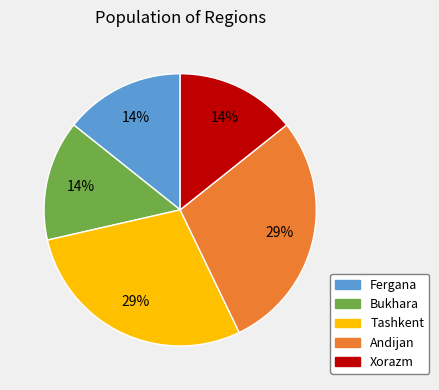

How many segments does this pie chart have?

5